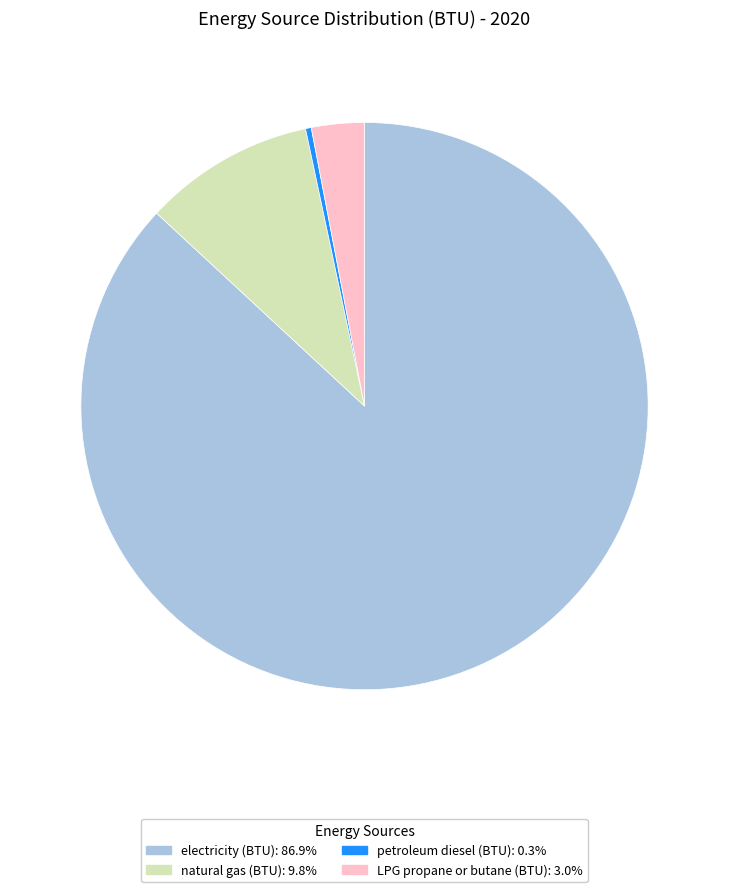

Is there a majority slice in this chart?

Yes